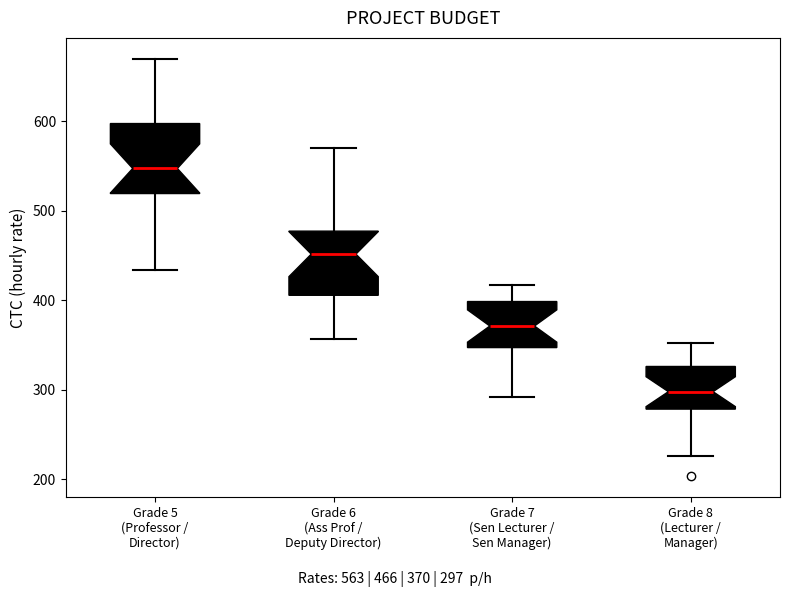

Which box has the highest median line?

Grade 5 (Professor / Director)